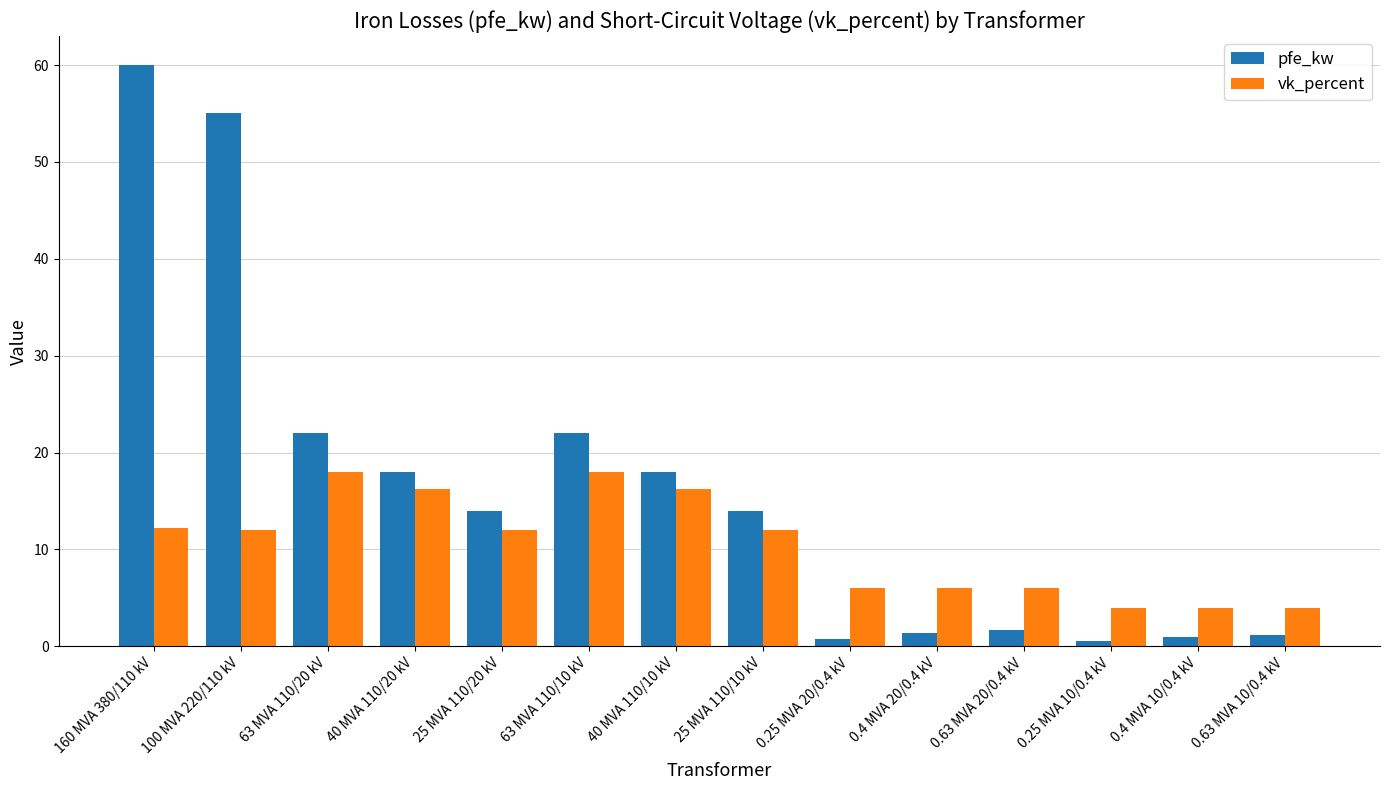

List the series in order of their overall mean, lowest first.

vk_percent, pfe_kw